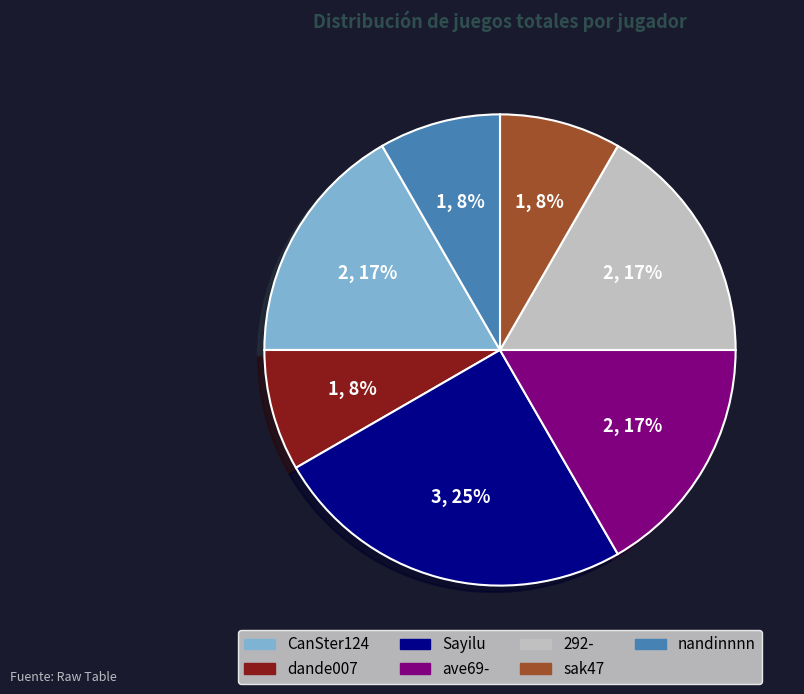

Which category has the biggest portion of the pie?

Sayilu